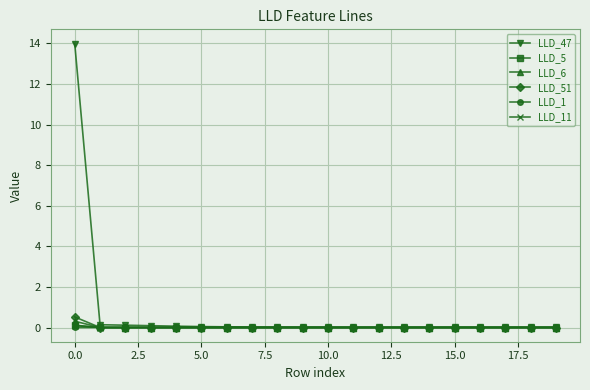

Count the number of categories in the chart.

20